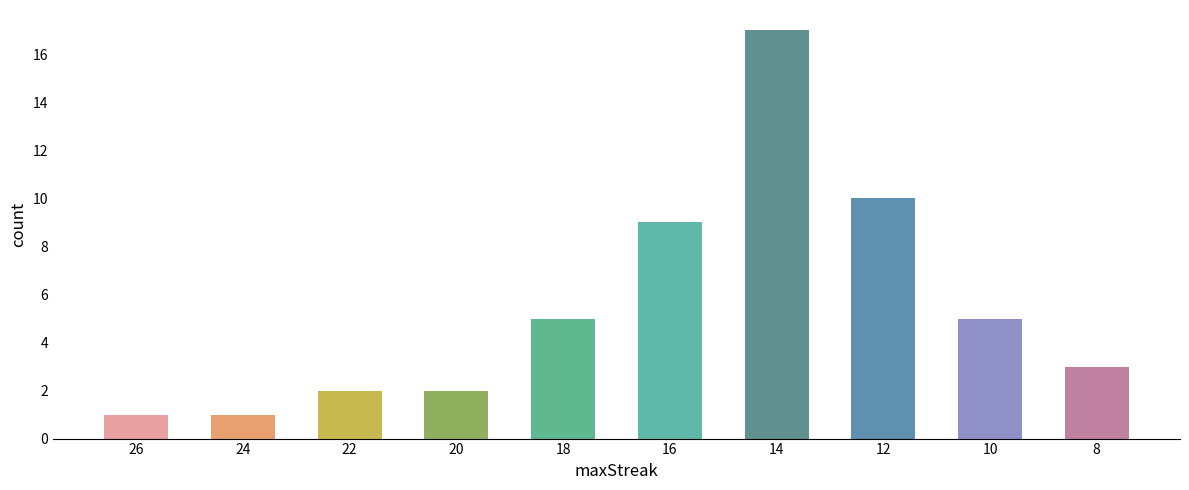

Reading left to right, transcribe all the data shown in this chart.

1	1	2	2	5	9	17	10	5	3